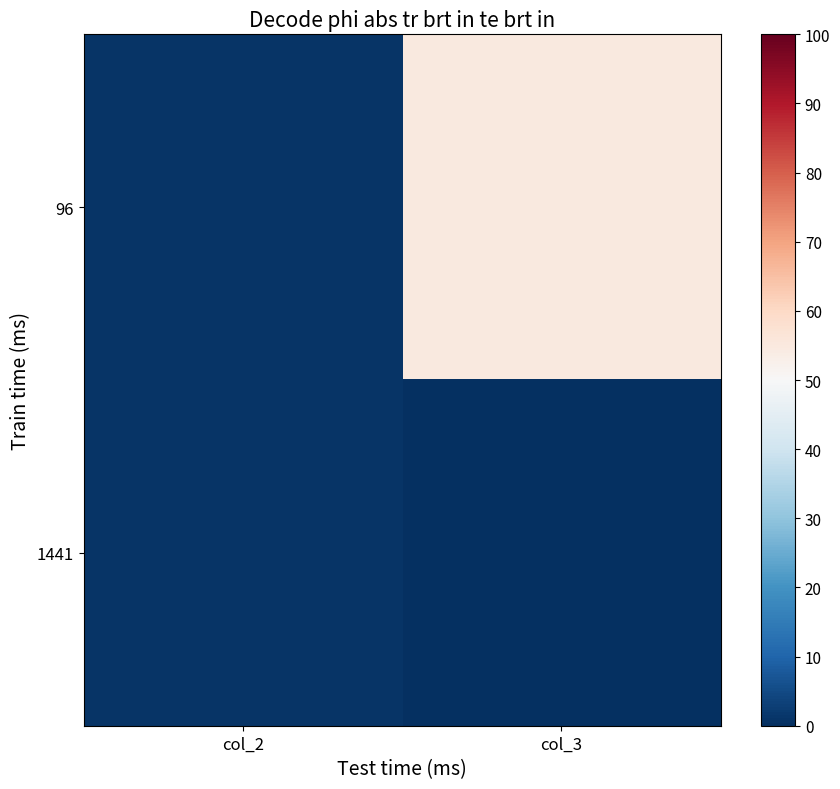

Rank the series at col_2 from highest to lowest value.

96, 1441